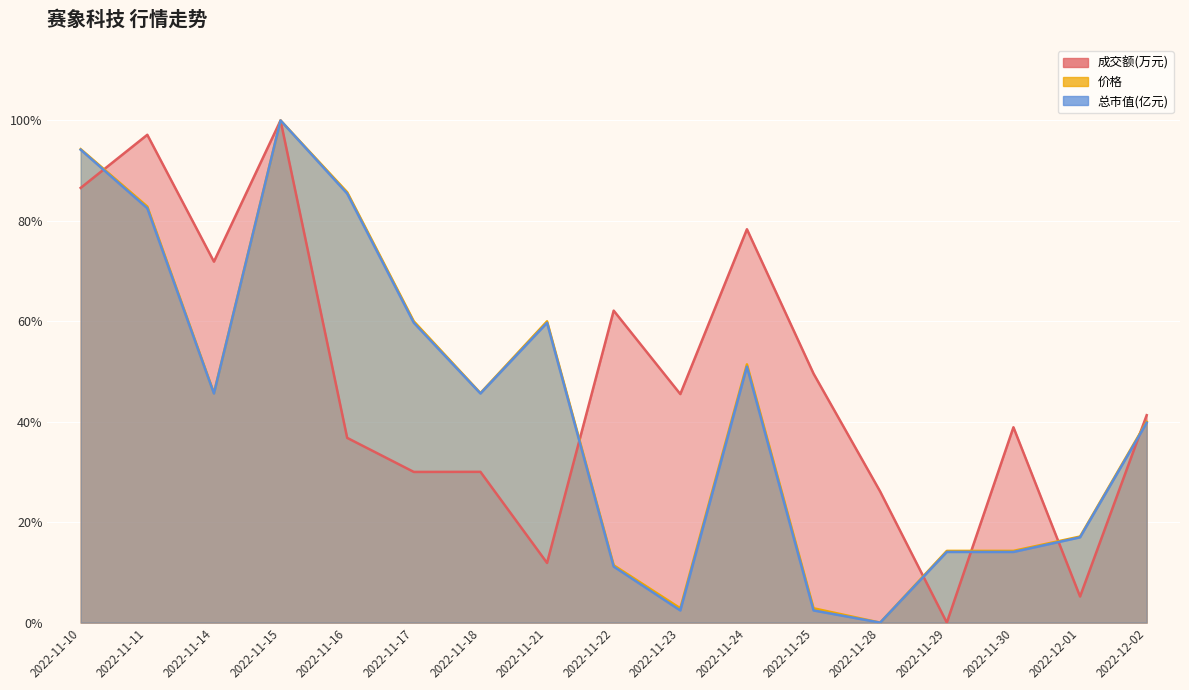

Rank the series by their maximum value, from lowest to highest.

价格, 总市值(亿元), 成交额(万元)